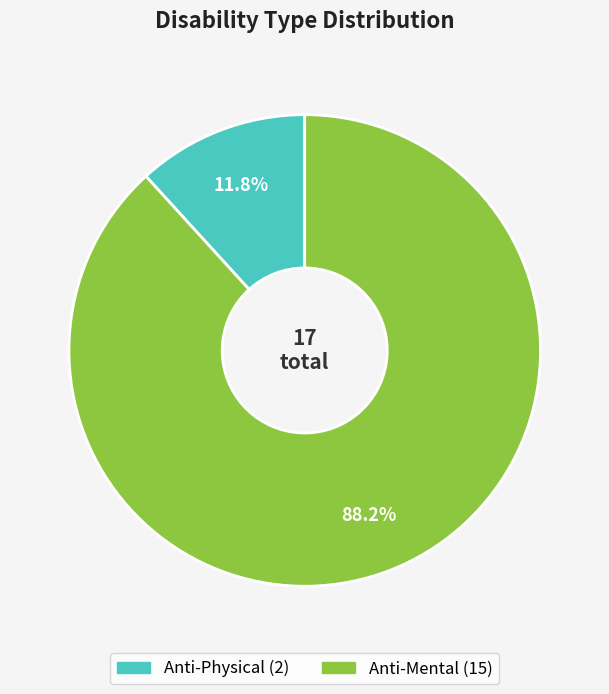

The Anti-Physical slice represents 12% of the pie. True or false?

True